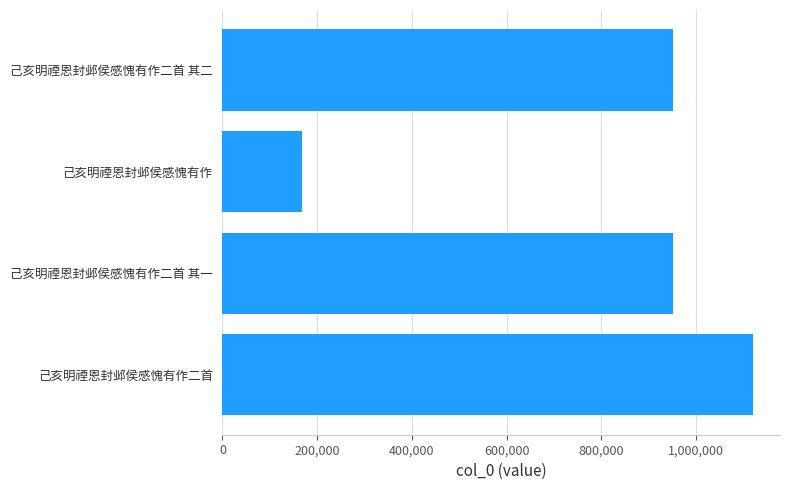

How many data points are less than 950702?

2